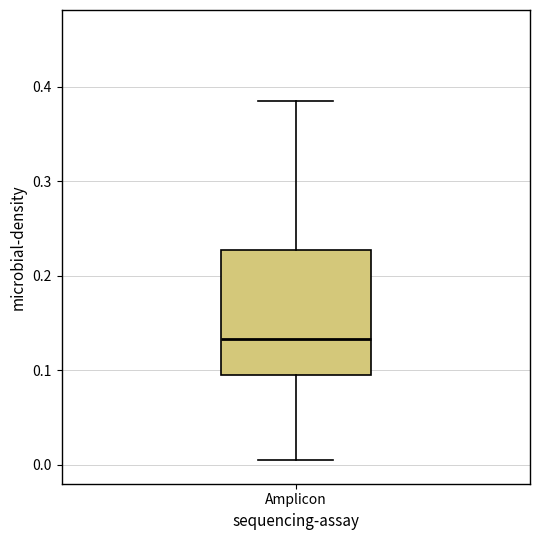

Read this box plot against the y-axis: the position of the median line, the range covered by the box, and the ends of both whiskers. The values are not printed on the chart, so give them approximately, as read against the axis.

median 0.13, box 0.10 to 0.23, whiskers 0.00 to 0.39